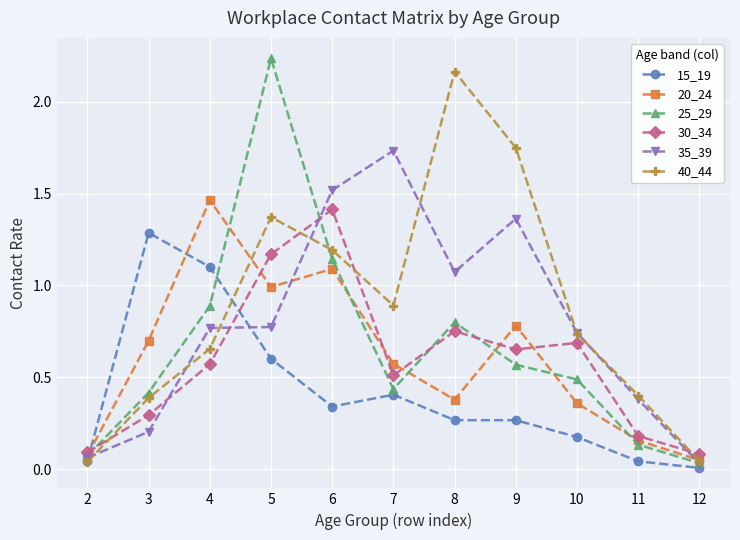

The 35_39 series shows 1.1 at 5. True or false?

False